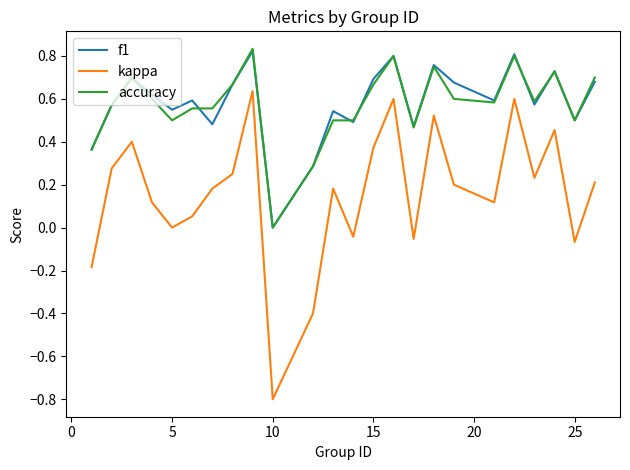

True or false: kappa and accuracy cross at least once.

False